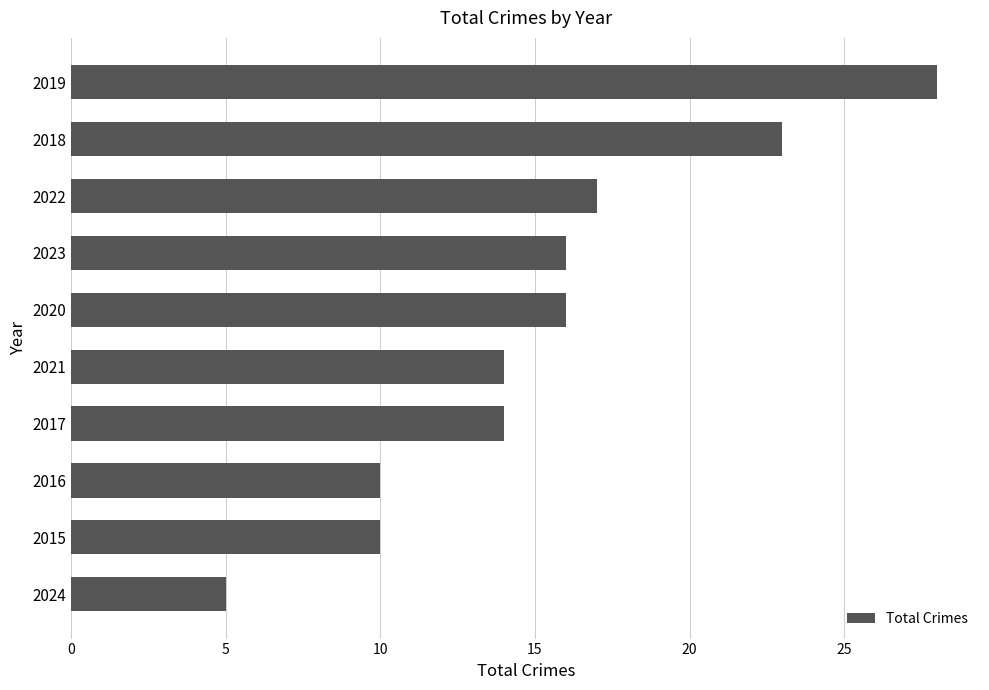

What is the approximate value at 2017?

14